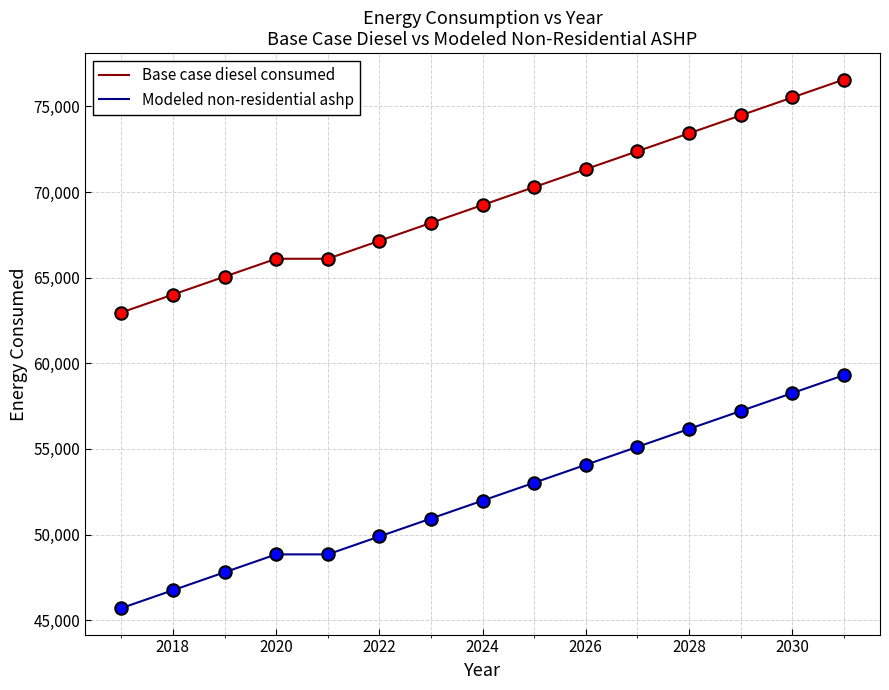

Which series has the largest total across all categories?

Base case diesel consumed